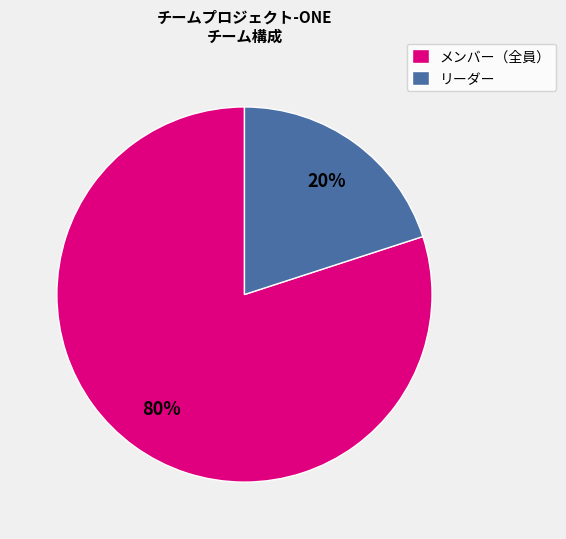

Which slice is the largest?

メンバー（全員）